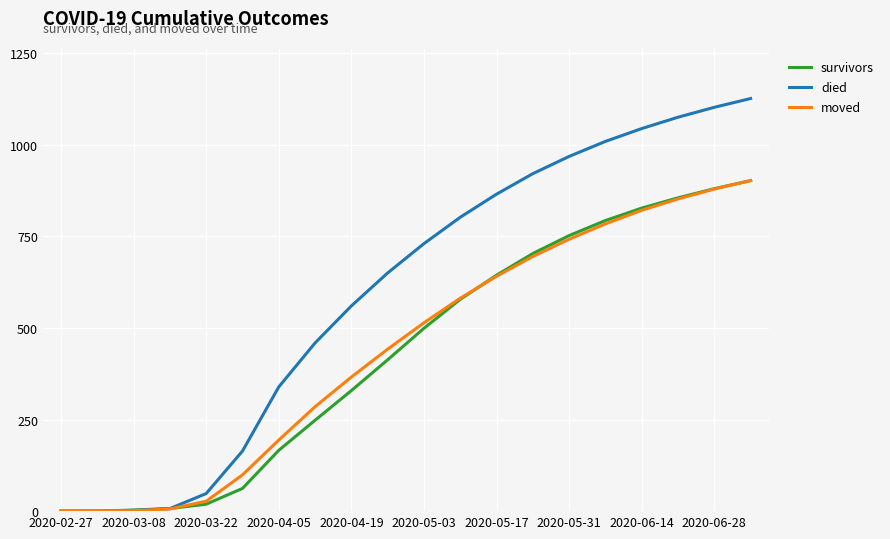

What is the greatest value displayed?

1126